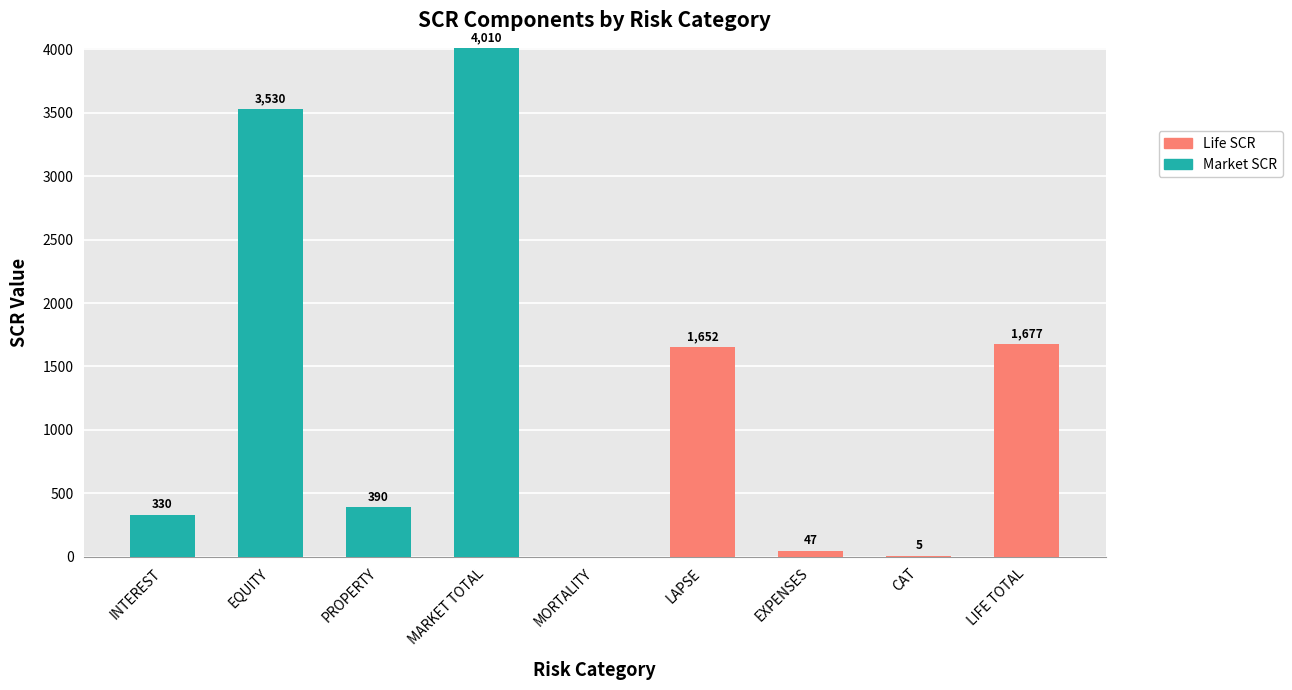

What is the total value across all series at EQUITY?

3530.0